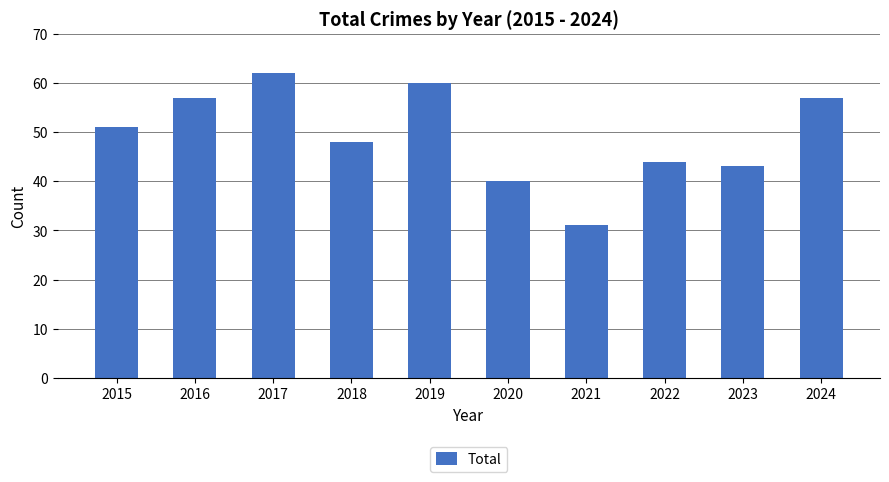

Approximately how many times larger is the value at 2016 compared to 2022?

1.3